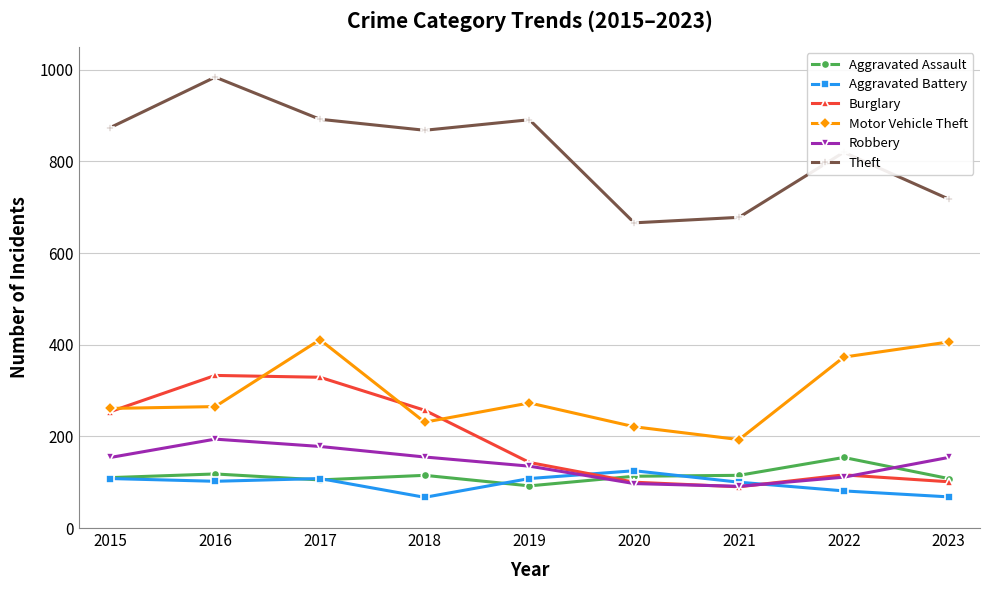

True or false: Theft and Aggravated Assault intersect in this chart.

False